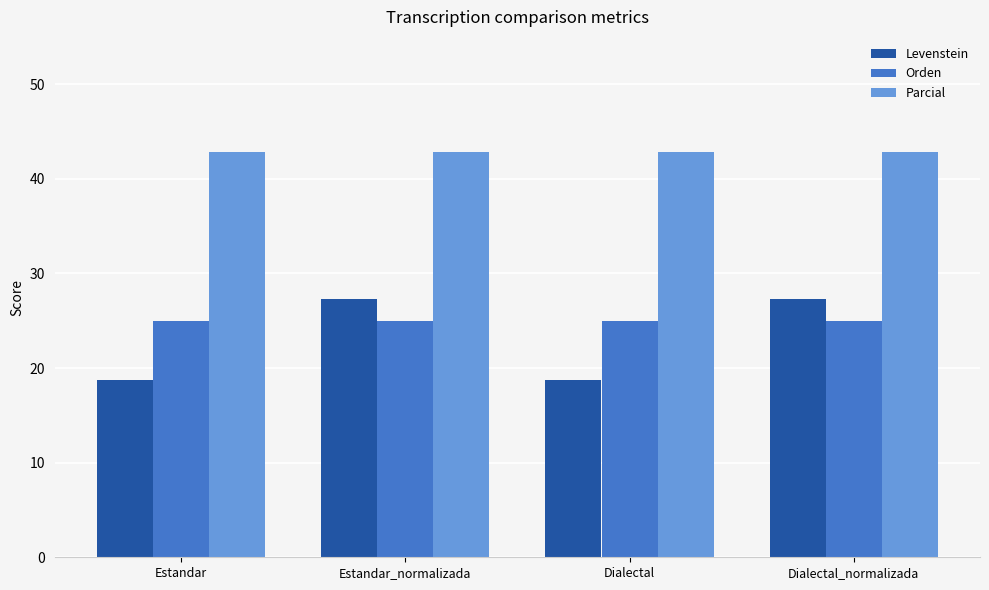

How many bars are there in each group?

3